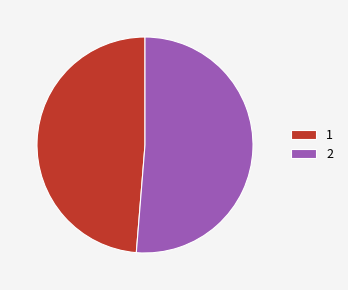

How many segments does this pie chart have?

2